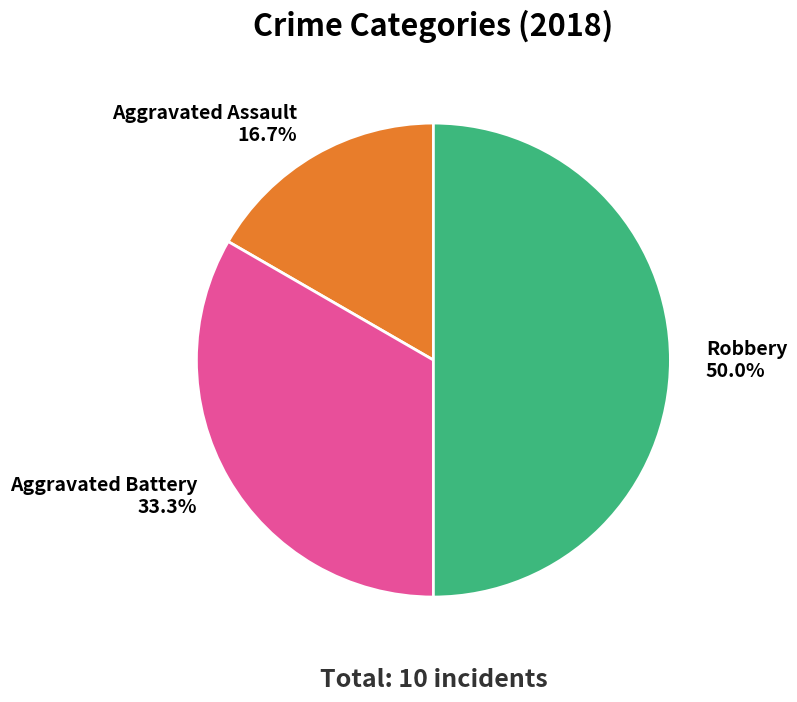

To the nearest percent, what portion does Aggravated Assault represent?

17%